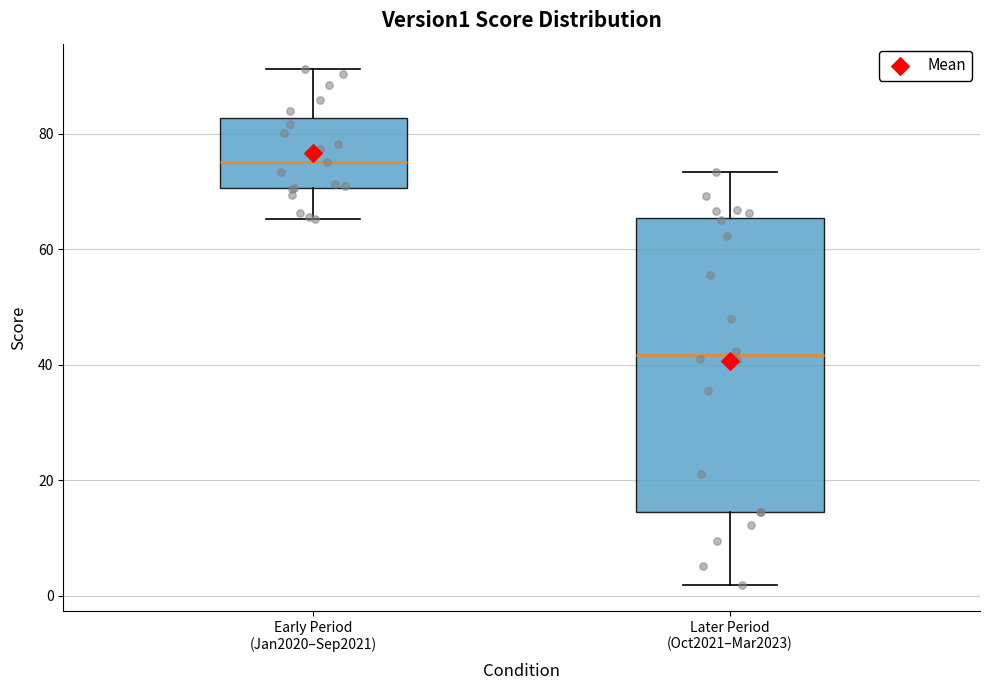

Which box is the tallest, from its lower edge to its upper edge?

Later Period (Oct2021–Mar2023)